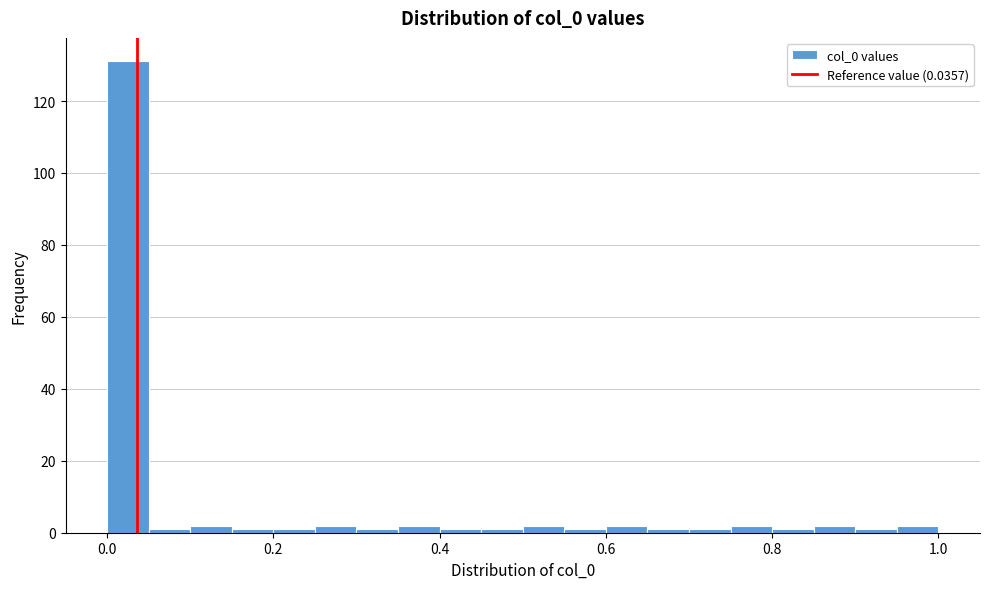

Around what value on the x-axis is the tallest bar? Give the approximate position of its centre, as read against the axis.

0.02